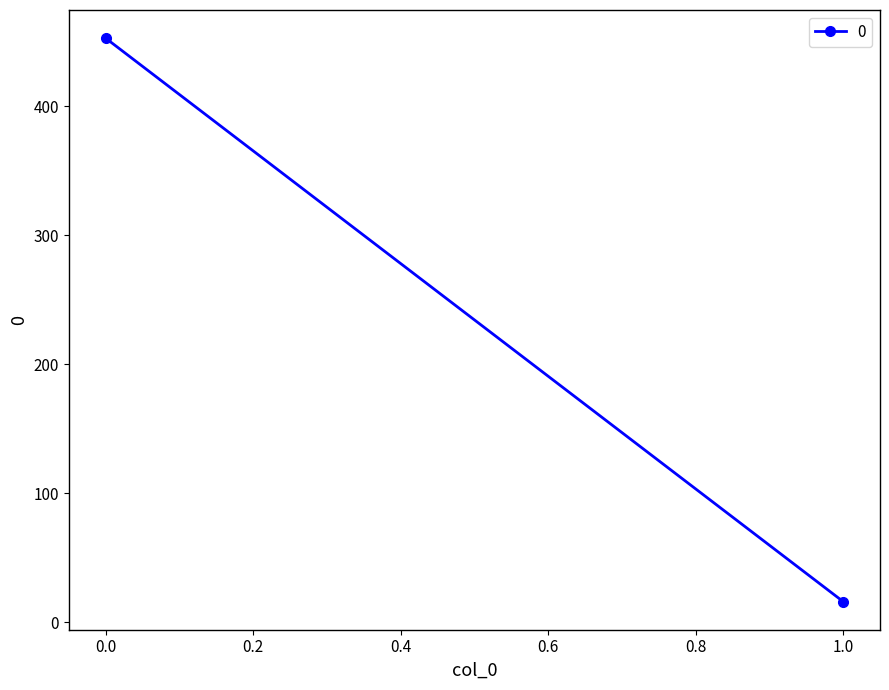

What is the change in value from 0 to 1?

-437